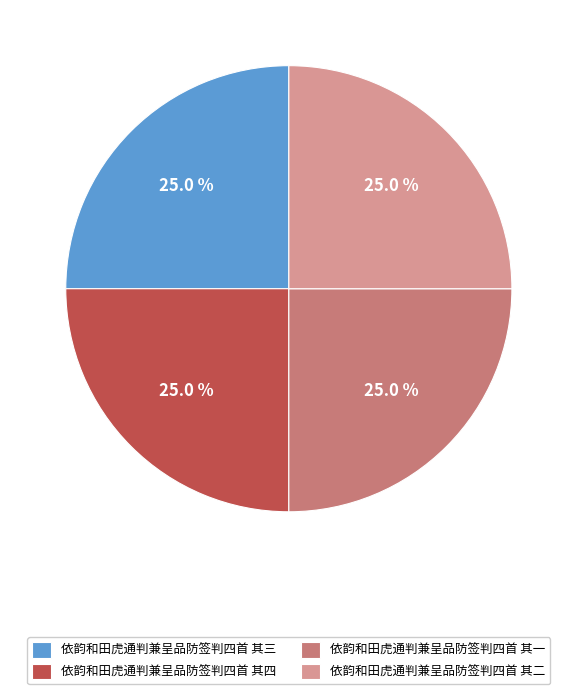

What is the ratio of the value at 依韵和田虎通判兼呈品防签判四首 其一 to the value at 依韵和田虎通判兼呈品防签判四首 其三?

1.0